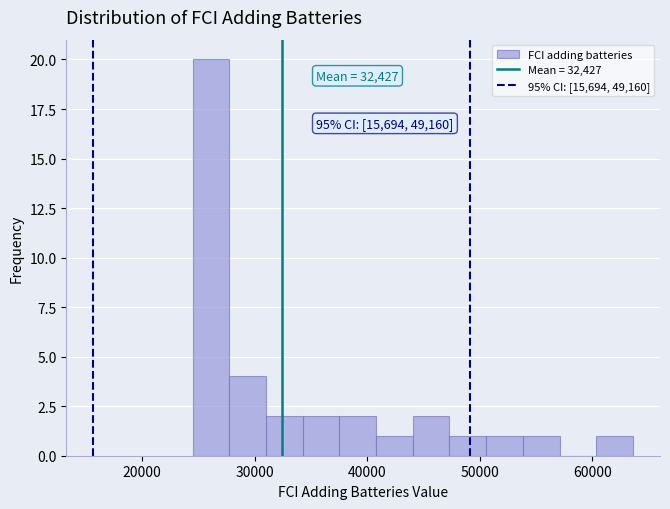

Read against the x-axis, roughly where is the centre of the tallest bar?

26000